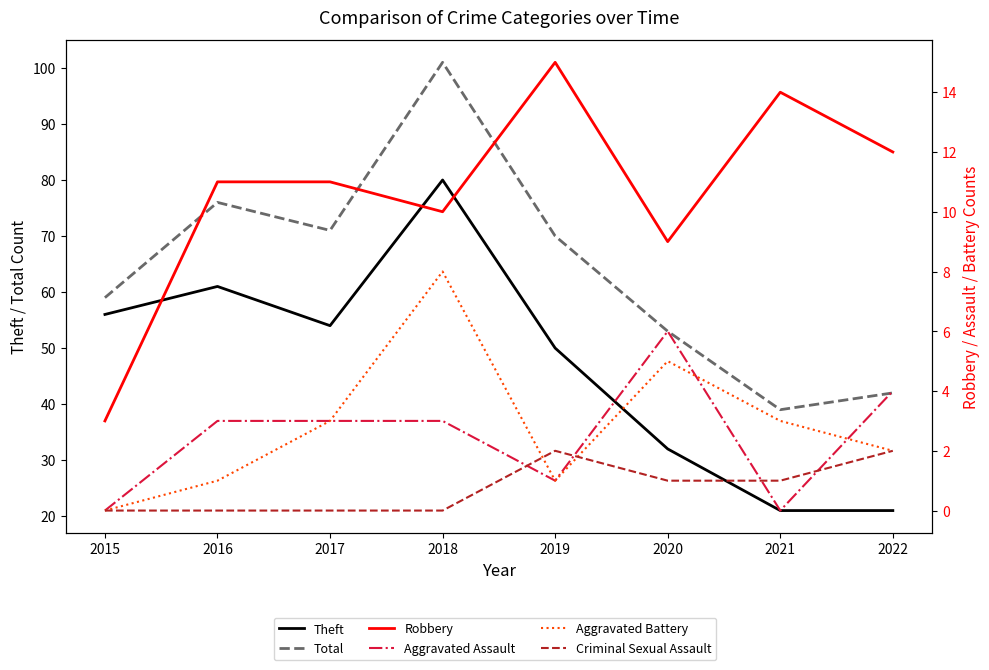

At how many categories does at least one series exceed 66?

4